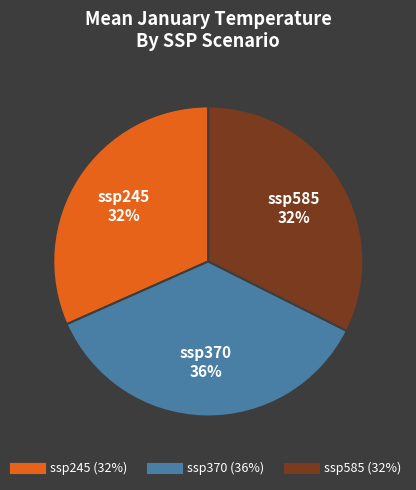

Is there a majority slice in this chart?

No